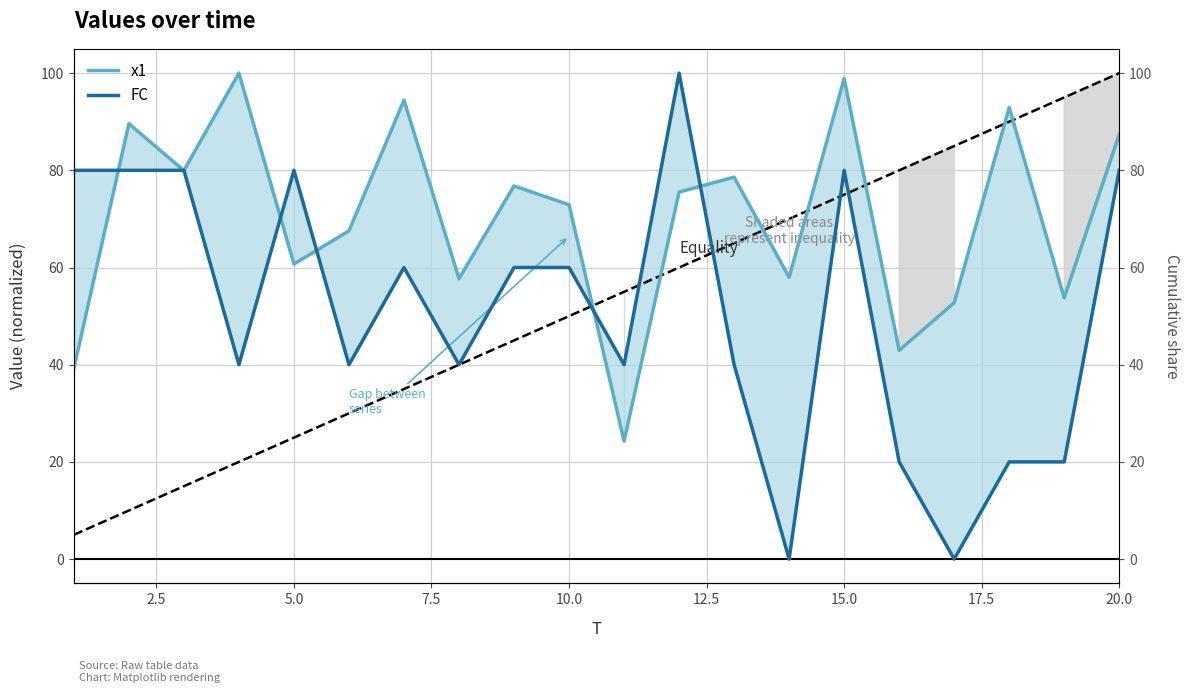

How many lines are shown in the chart?

2